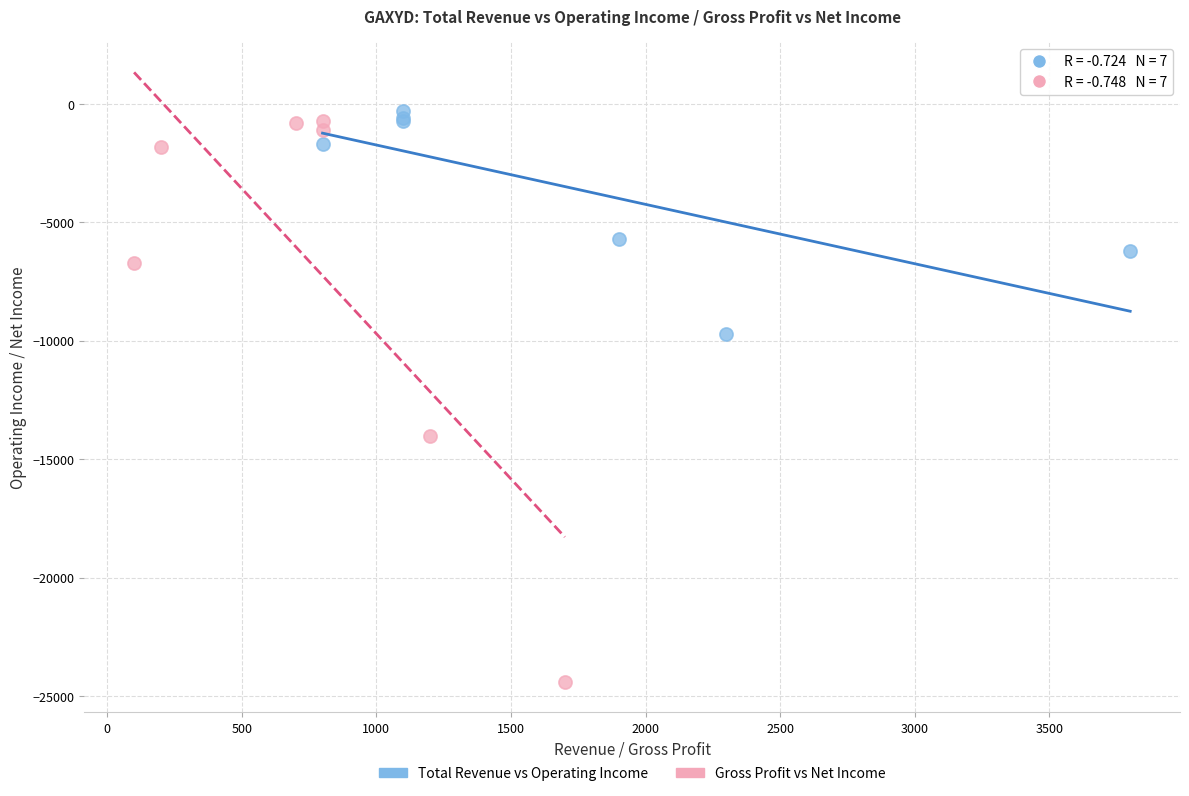

Which series contains the lowest Y value?

Gross Profit vs Net Income